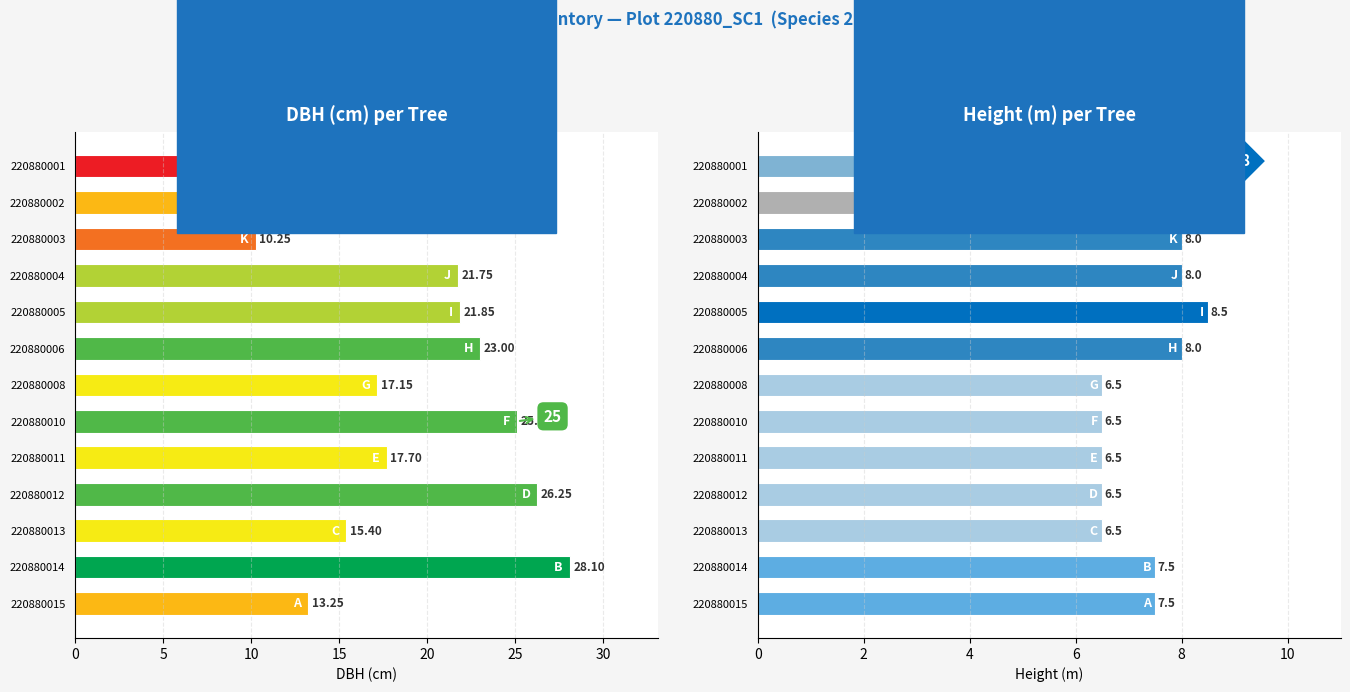

At which label is dbh closest to 18?

220880011